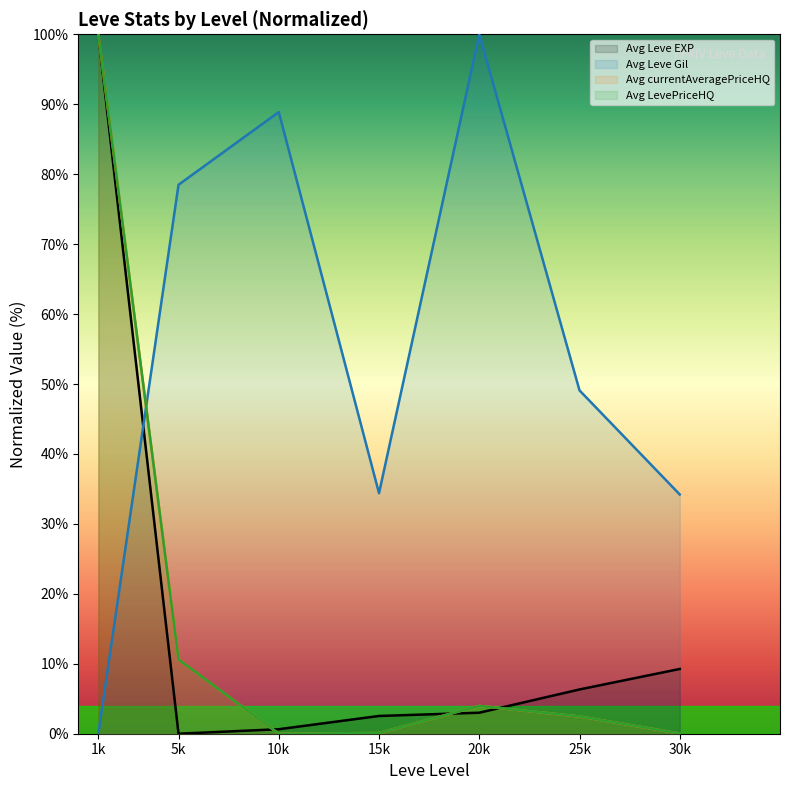

True or false: Avg LevePriceHQ and Avg Leve EXP intersect in this chart.

True